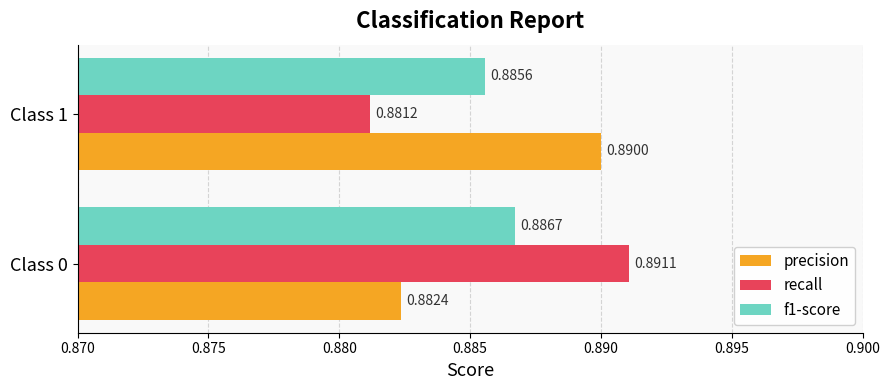

What is the total value across all series at Class 1?

2.7